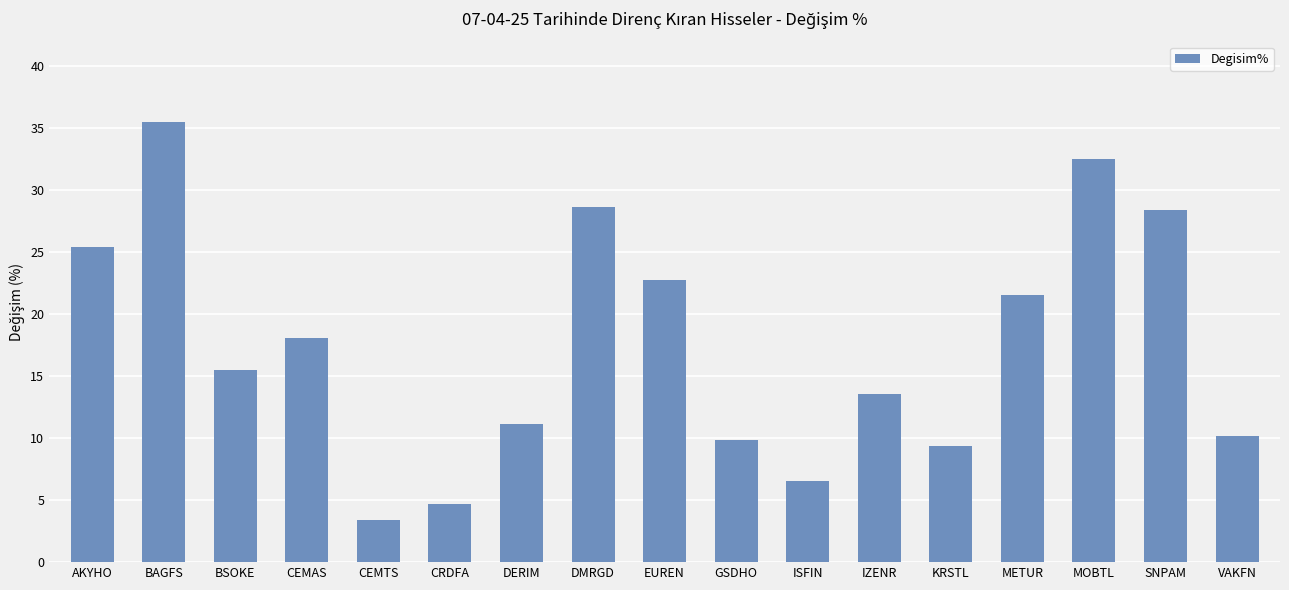

Is it true that the value at IZENR is 22.2?

False